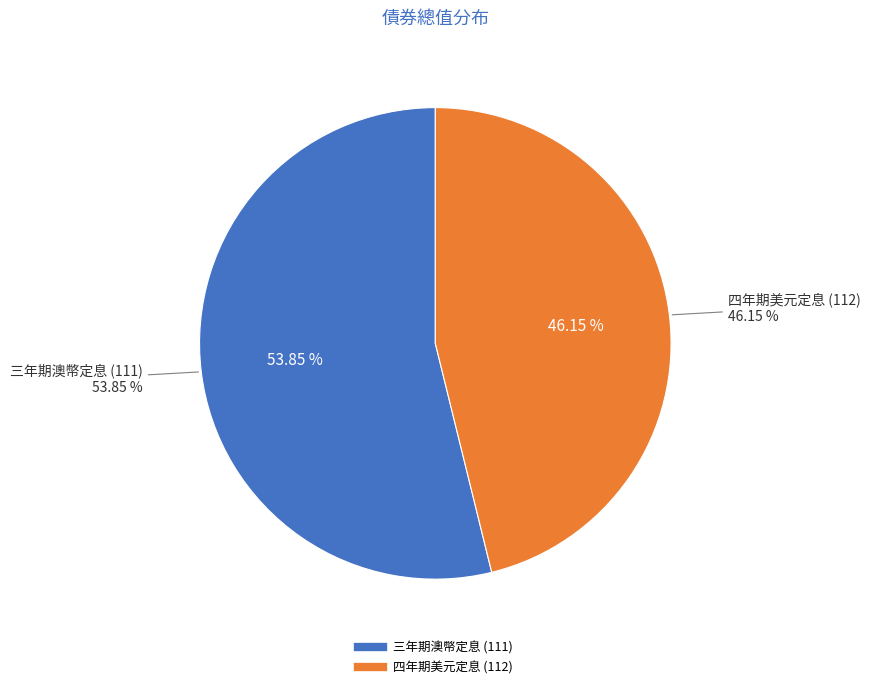

What is the change in value from 三年期澳幣定息 (111) to 四年期美元定息 (112)?

-40324